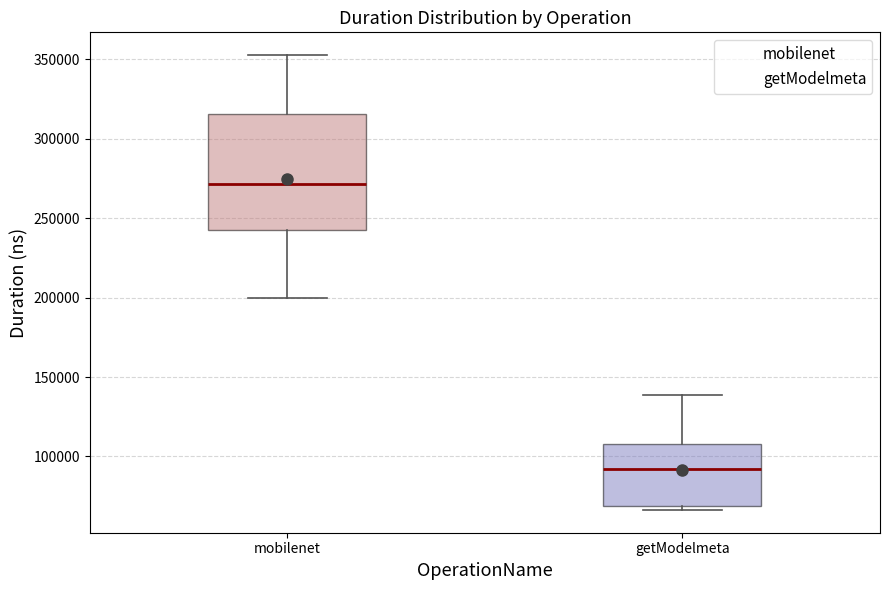

Reading left to right, transcribe this box plot: for each box, give where its median line is, the range the box spans, and where its two whiskers end, as read against the y-axis. The values are not printed on the chart, so give them approximately, as read against the axis.

mobilenet: median 270000, box 245000 to 315000, whiskers 200000 to 355000
getModelmeta: median 90000, box 70000 to 110000, whiskers 65000 to 140000